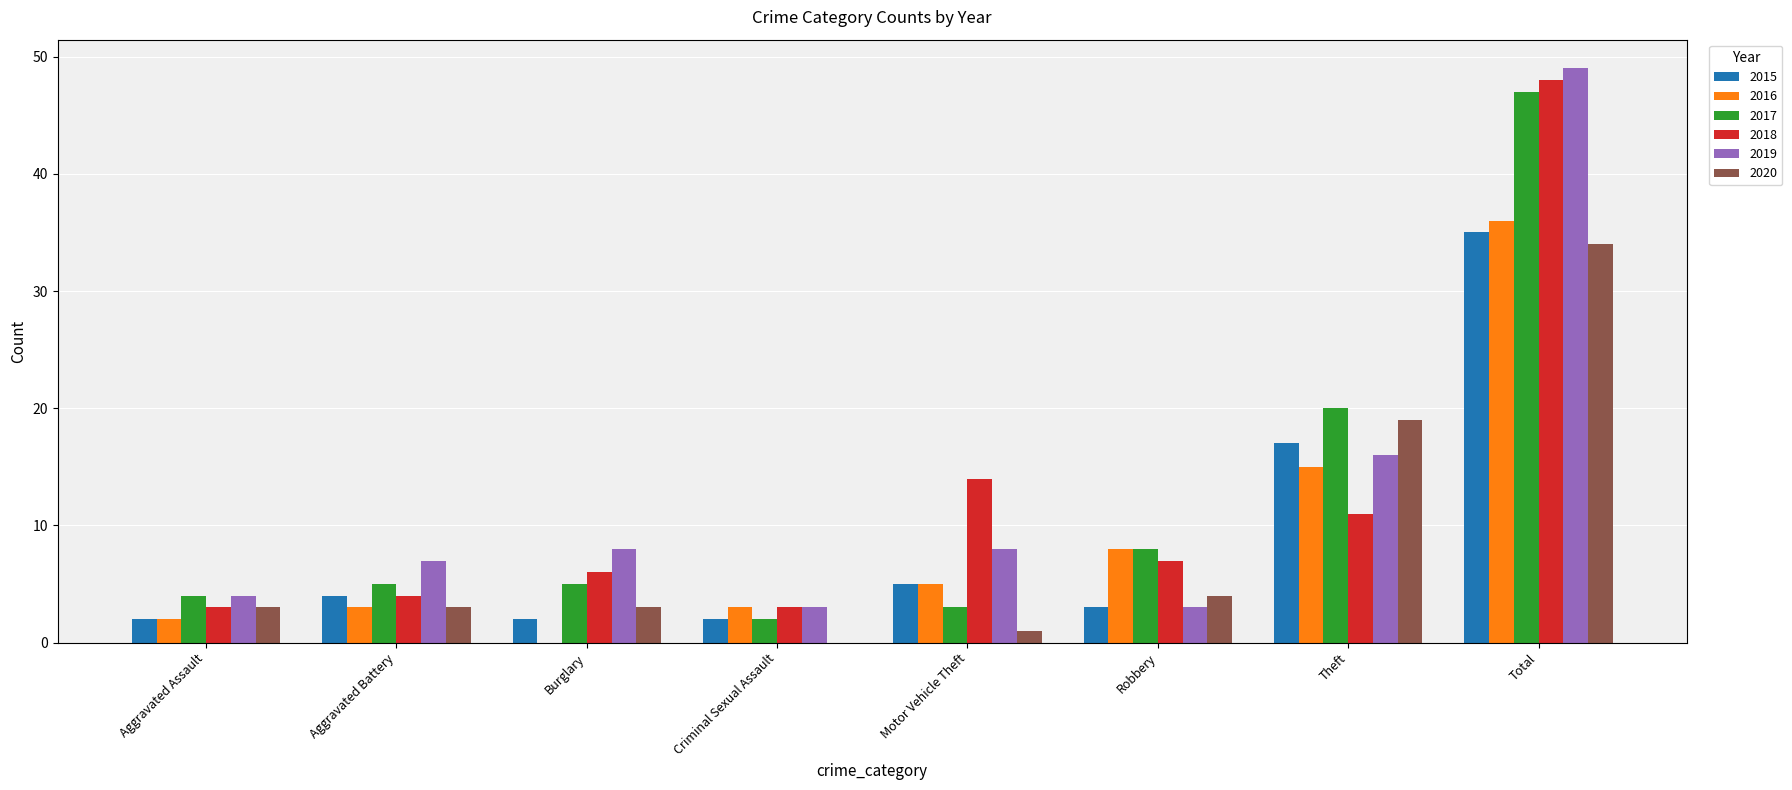

Reading left to right, what are all the values shown in this chart?

2015: 2	4	2	2	5	3	17	35
2016: 2	3	0	3	5	8	15	36
2017: 4	5	5	2	3	8	20	47
2018: 3	4	6	3	14	7	11	48
2019: 4	7	8	3	8	3	16	49
2020: 3	3	3	0	1	4	19	34